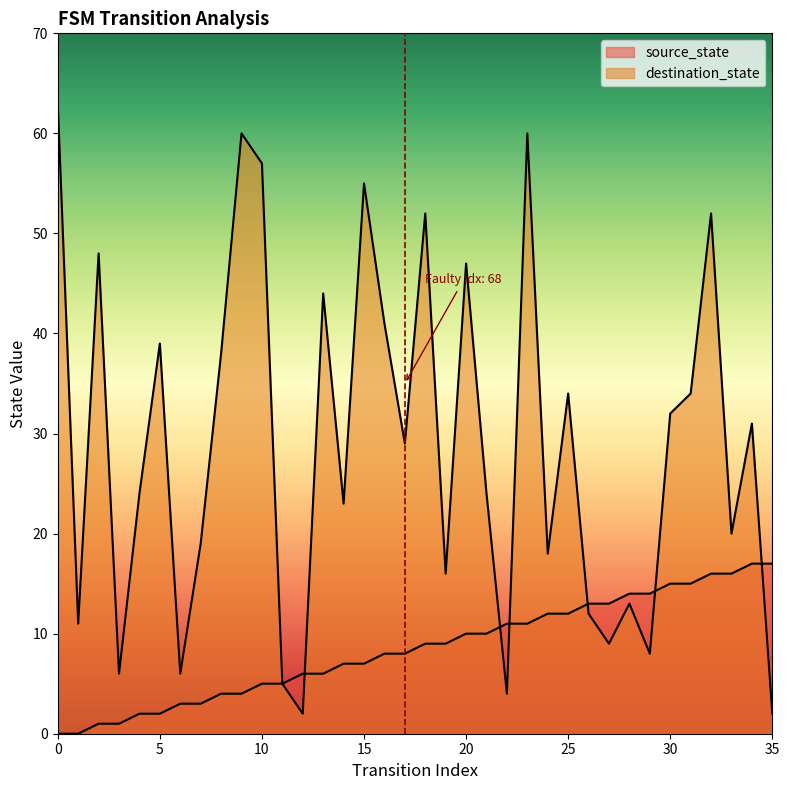

List the series in order of their peak value, highest first.

destination_state, source_state